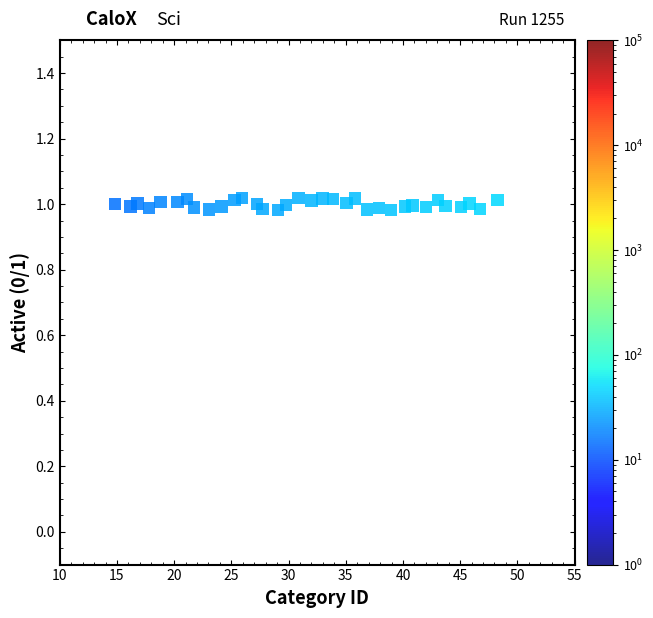

Count the number of points in this scatter plot.

34